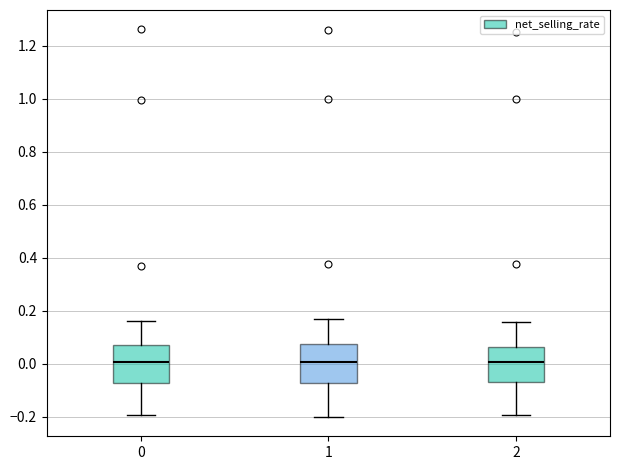

Reading left to right, transcribe this box plot: for each box, give where its median line is, the range the box spans, and where its two whiskers end, as read against the y-axis. The values are not printed on the chart, so give them approximately, as read against the axis.

0: median 0.00, box -0.08 to 0.08, whiskers -0.20 to 0.16
1: median 0.00, box -0.08 to 0.08, whiskers -0.20 to 0.16
2: median 0.00, box -0.06 to 0.06, whiskers -0.20 to 0.16